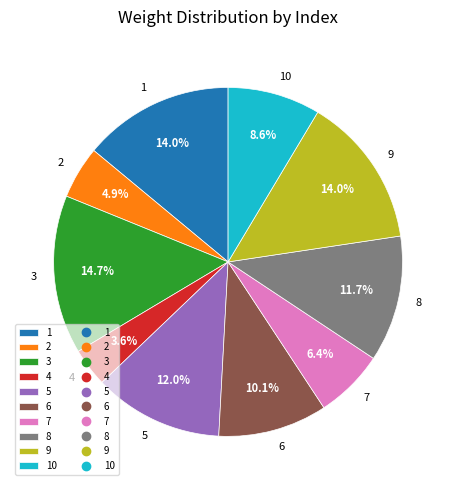

Combined, what portion of the pie is 5 and 1?

26.0%